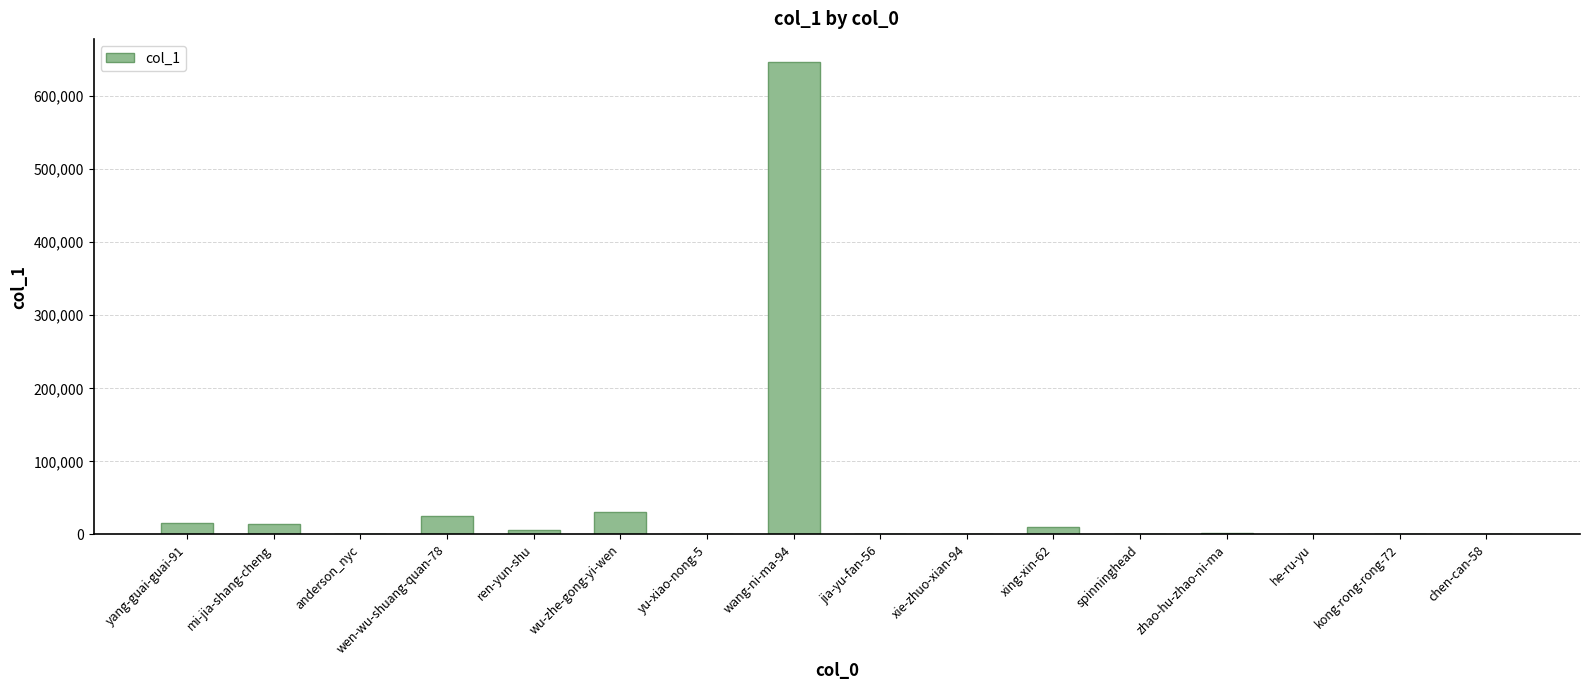

Where does the data first go above 1983?

yang-guai-guai-91